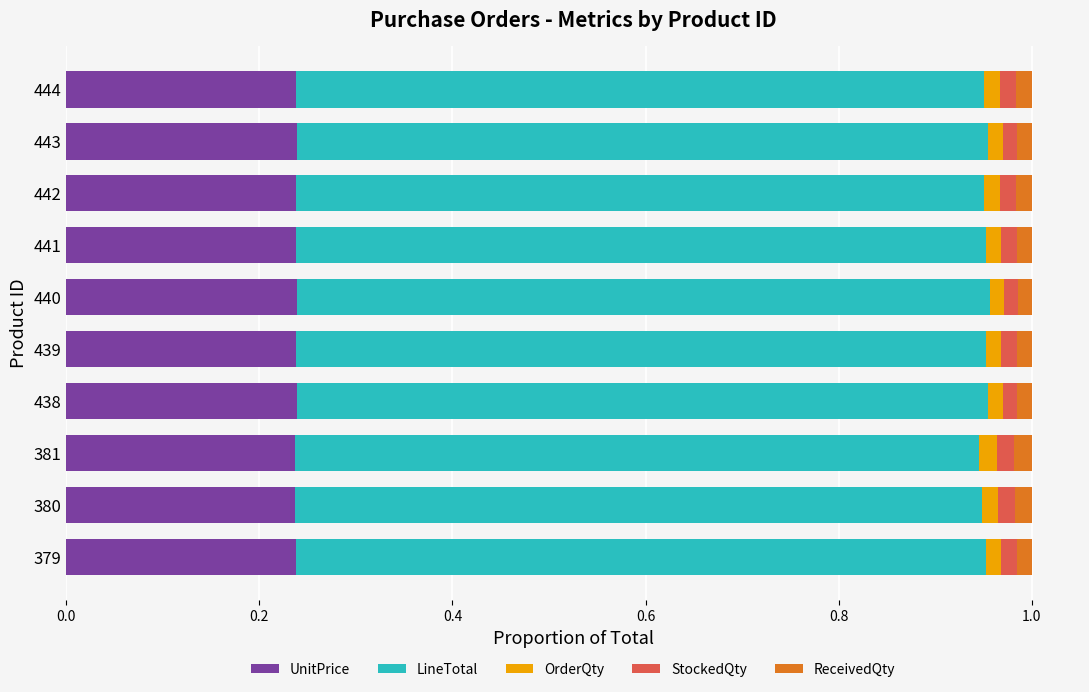

Is it true that UnitPrice equals 0.1 at 443?

False